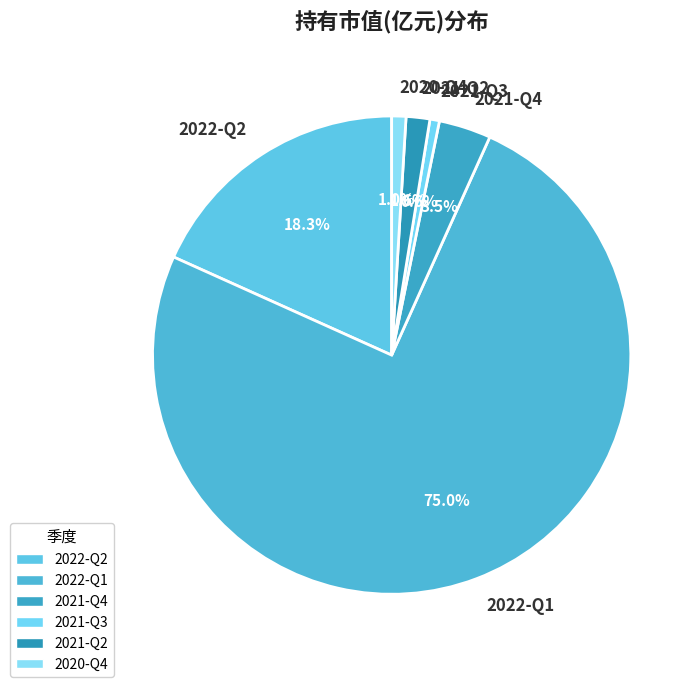

Do 2021-Q3 and 2022-Q2 together represent more than half of the pie?

No